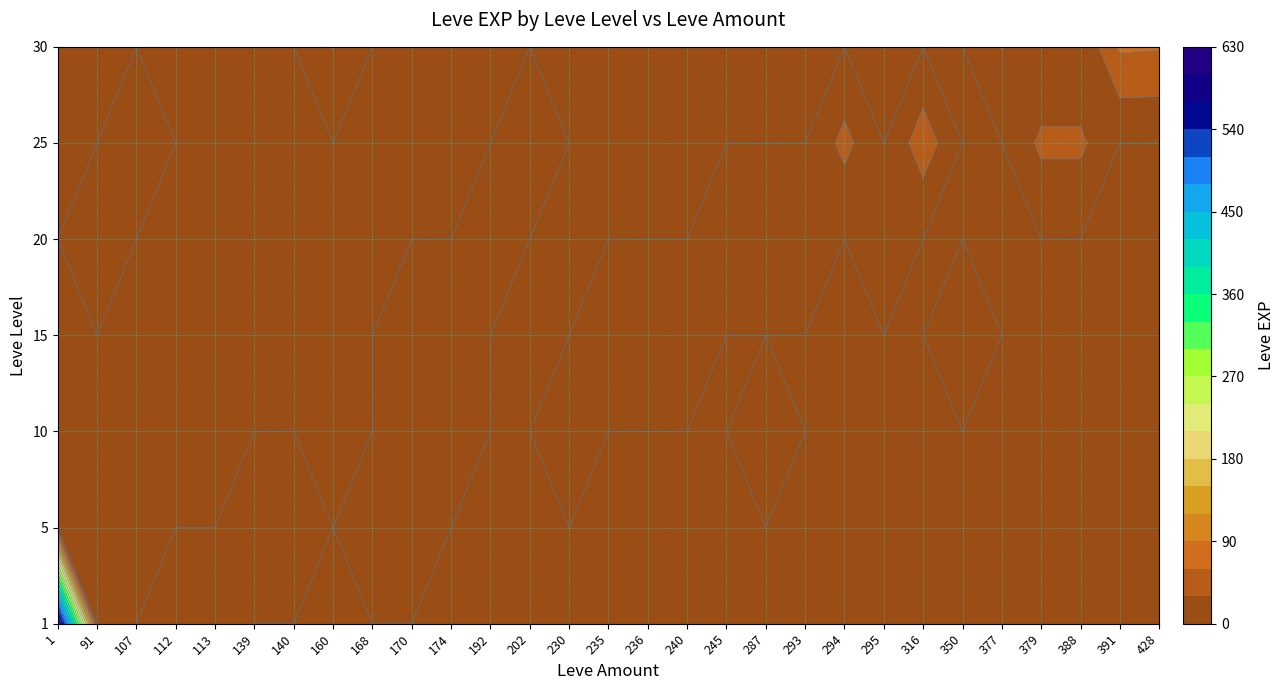

What is the sum of all 10 values?

19